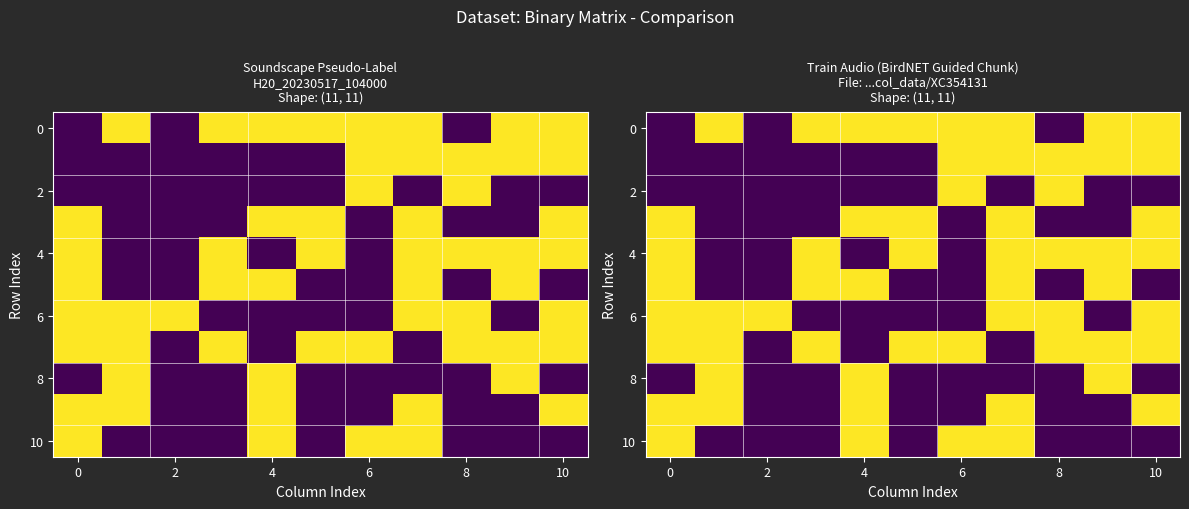

What is the difference between the maximum and minimum values in the 4 series?

1